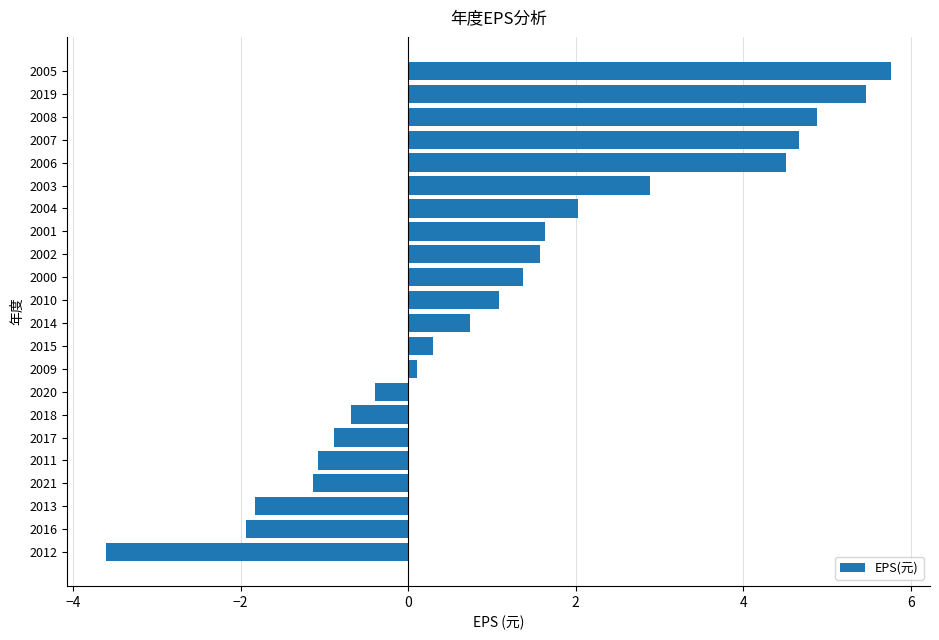

Which category has the highest value across all series?

2005